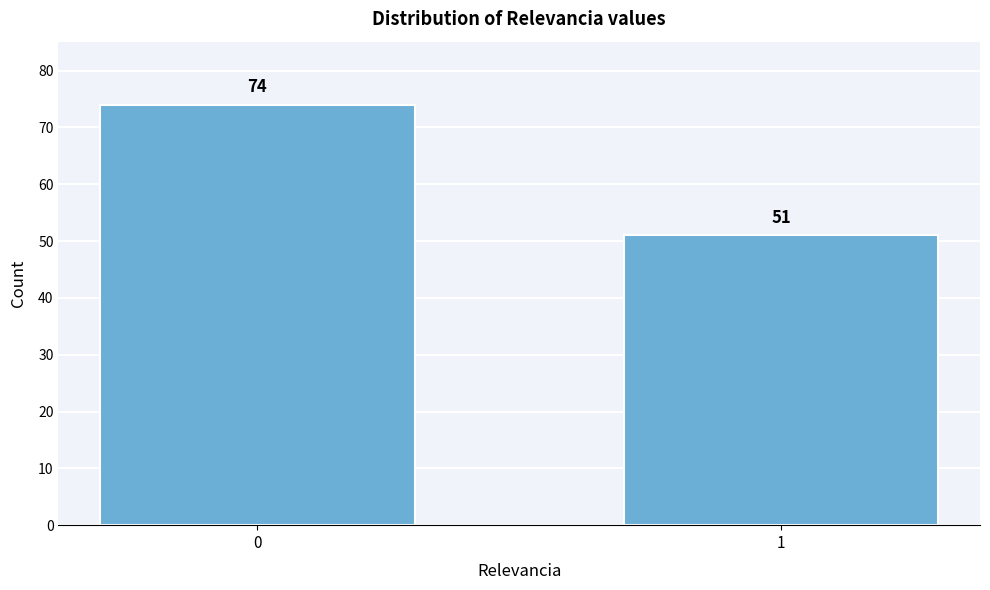

Reading left to right, transcribe all the data shown in this chart.

74	51